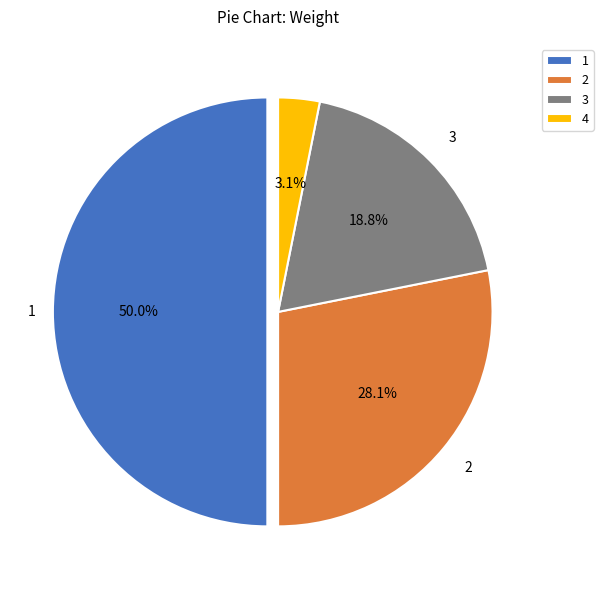

What is the ratio of the value at 2 to the value at 1?

0.6